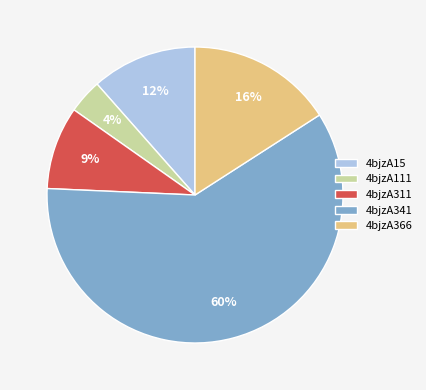

Does 4bjzA341 represent more than half of the total?

Yes